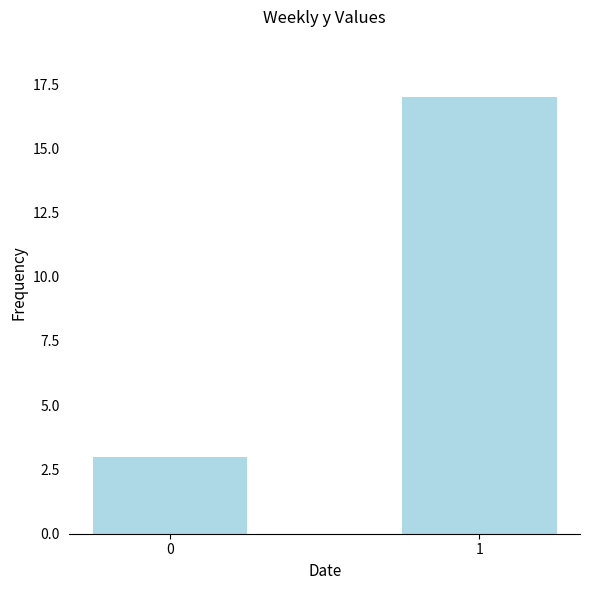

Which category has the highest value across all series?

1